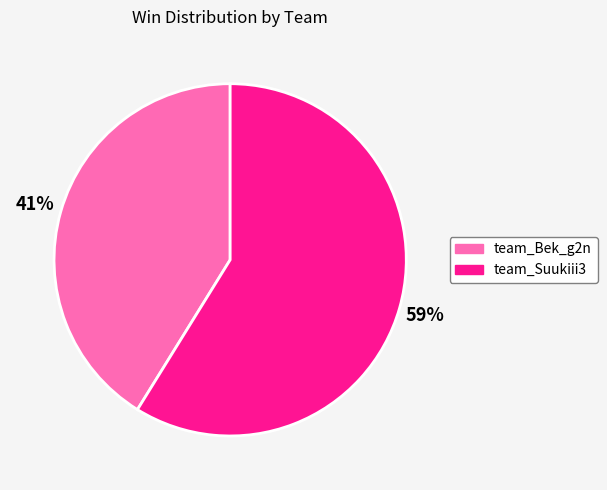

Is there any slice that represents more than half of the pie?

Yes